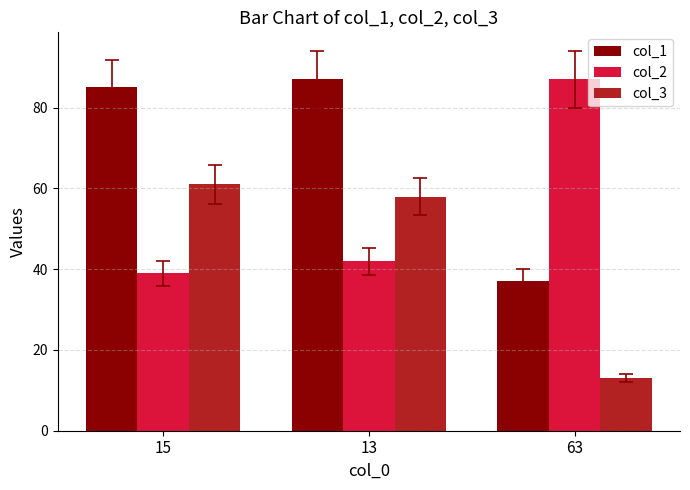

Read the col_2 value at 15, to the nearest 10.

40